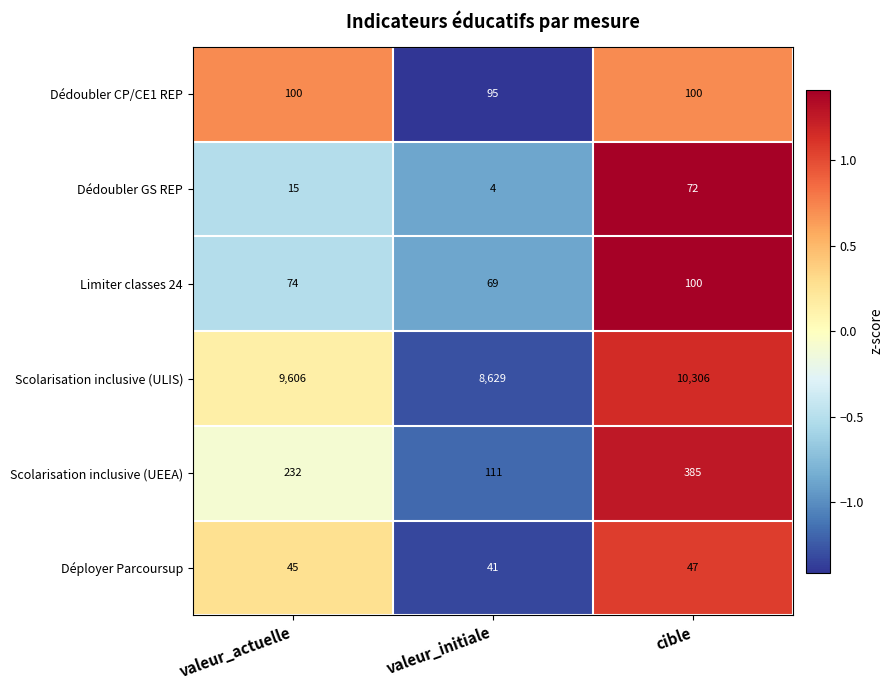

The Dédoubler GS REP series shows 40 at cible. True or false?

False